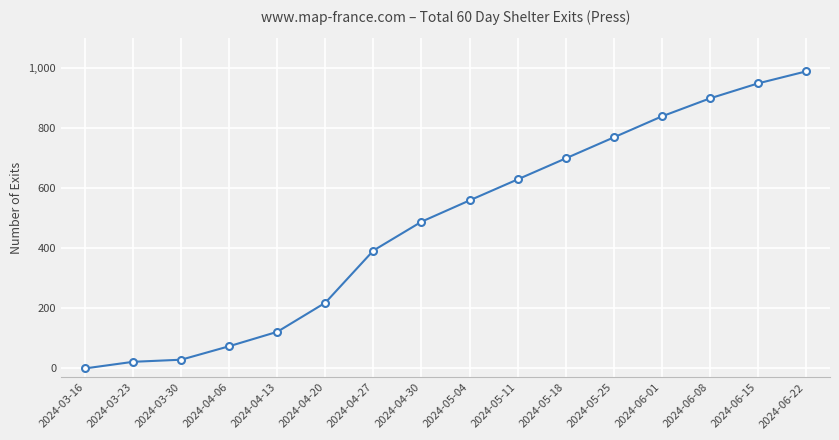

Which has a higher value, 2024-04-30 or 2024-05-11?

2024-05-11